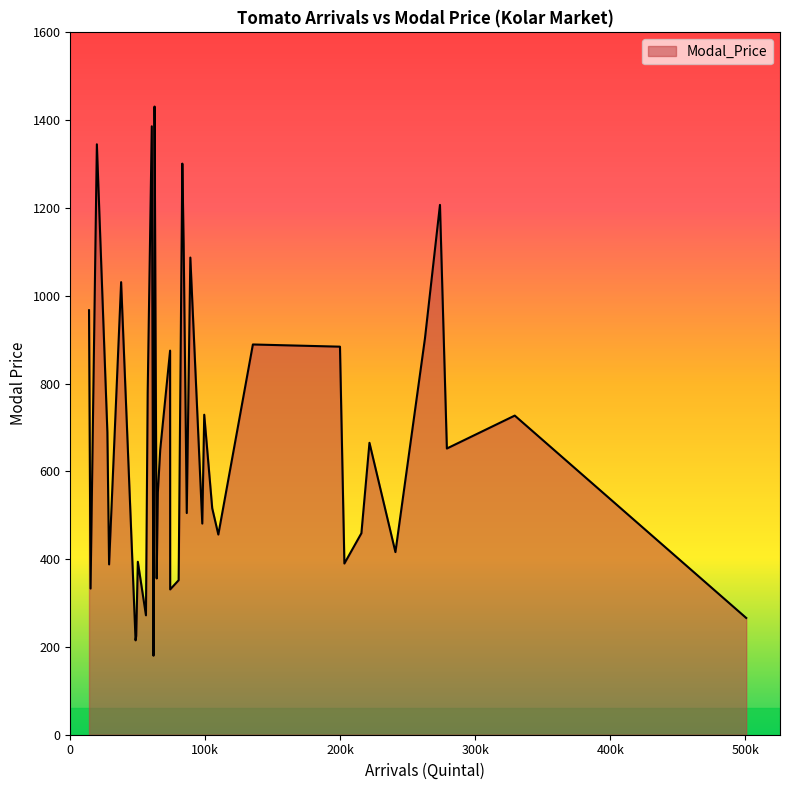

What is the difference between the maximum and minimum values?

1251